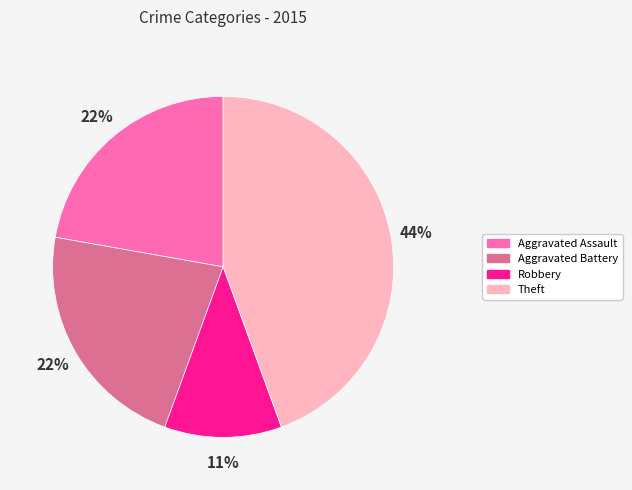

To the nearest percent, what percentage of the pie is Aggravated Assault?

22%